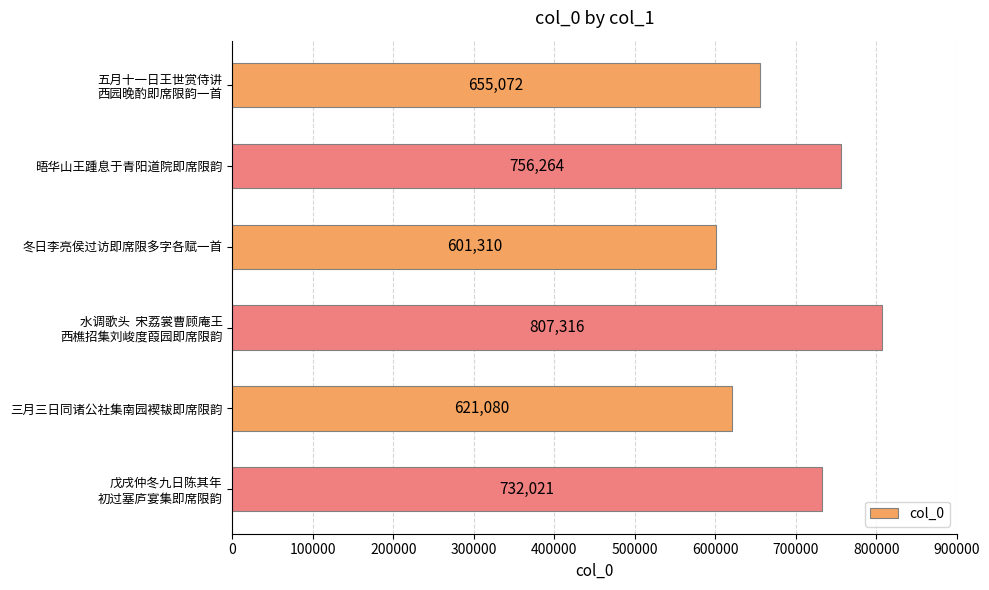

What is the ratio of the value at 冬日李亮侯过访即席限多字各赋一首 to the value at 三月三日同诸公社集南园褉韨即席限韵?

1.0